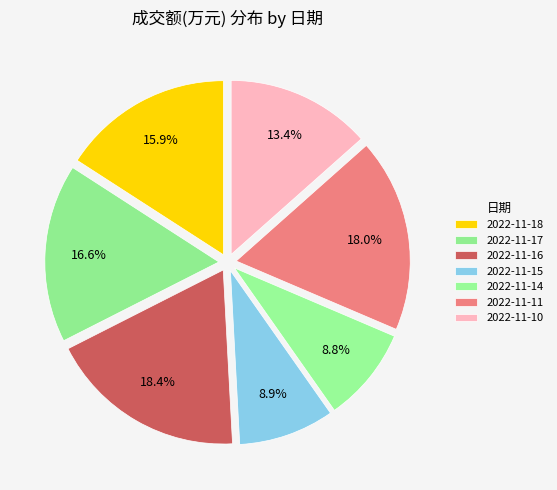

The 2022-11-10 slice represents 13% of the pie. True or false?

True